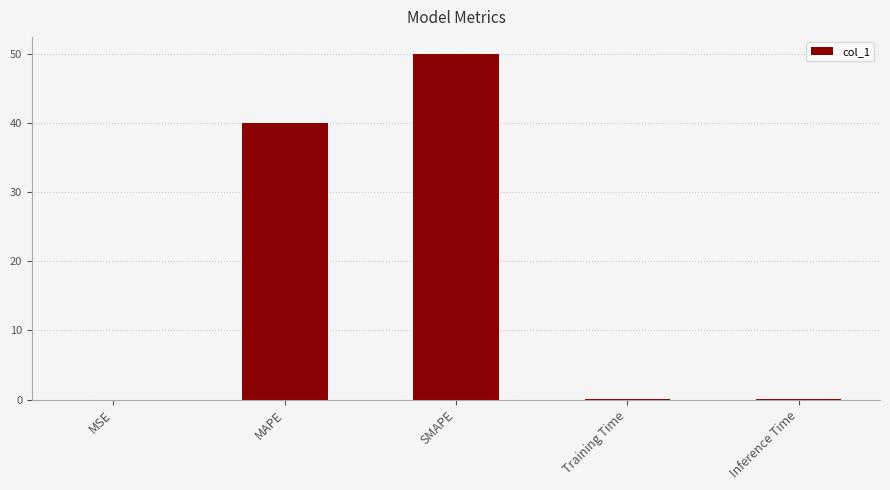

True or false: the data shows 0.0 at Training Time.

True